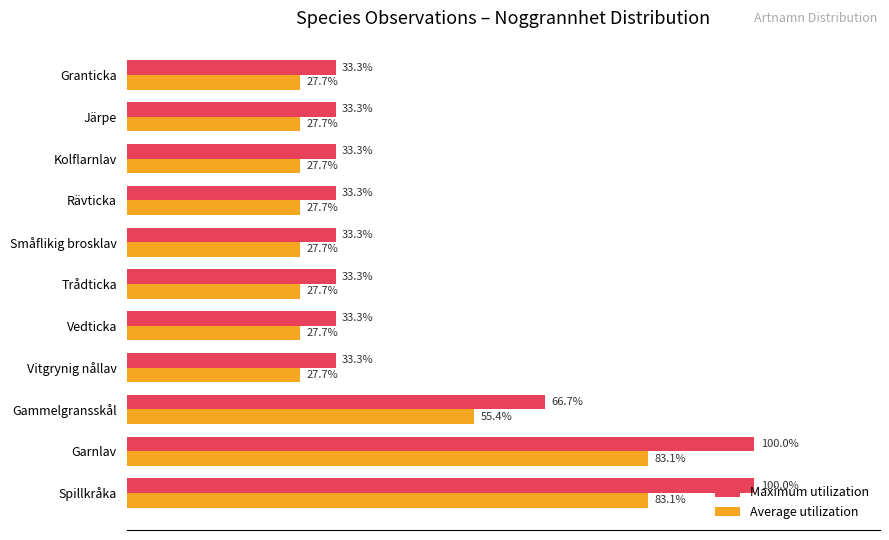

Rank the series at Kolflarnlav from lowest to highest value.

Average utilization, Maximum utilization